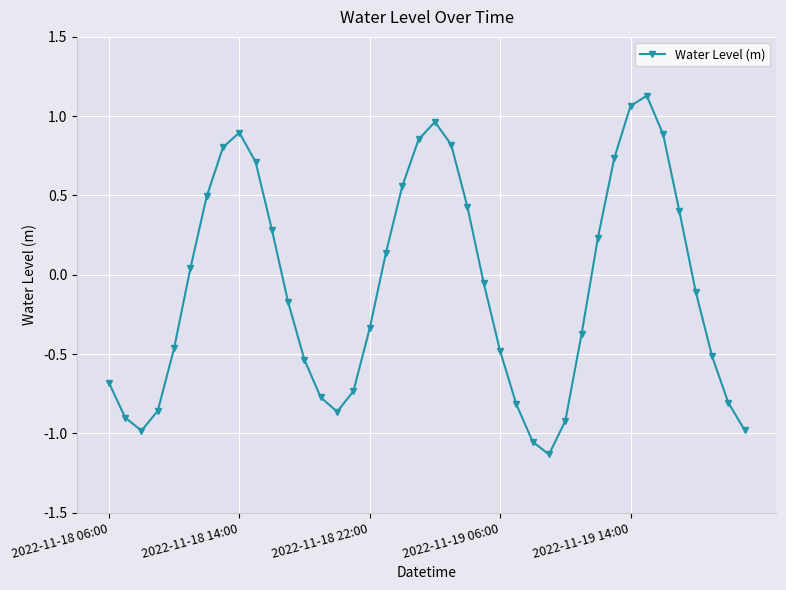

What is the difference between the maximum and minimum values?

2.3